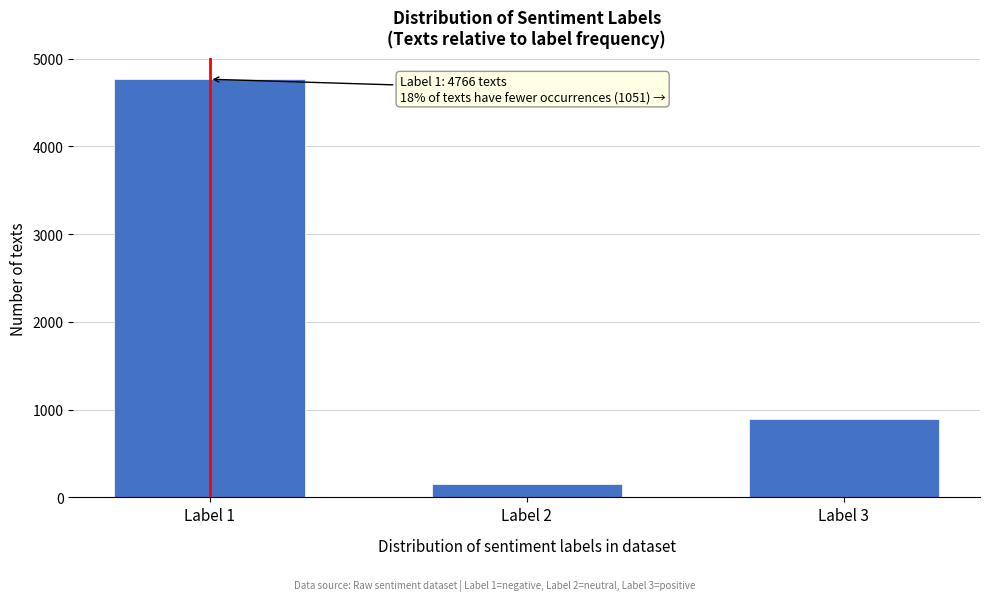

Reading left to right, what are all the values shown in this chart?

4766	154	897